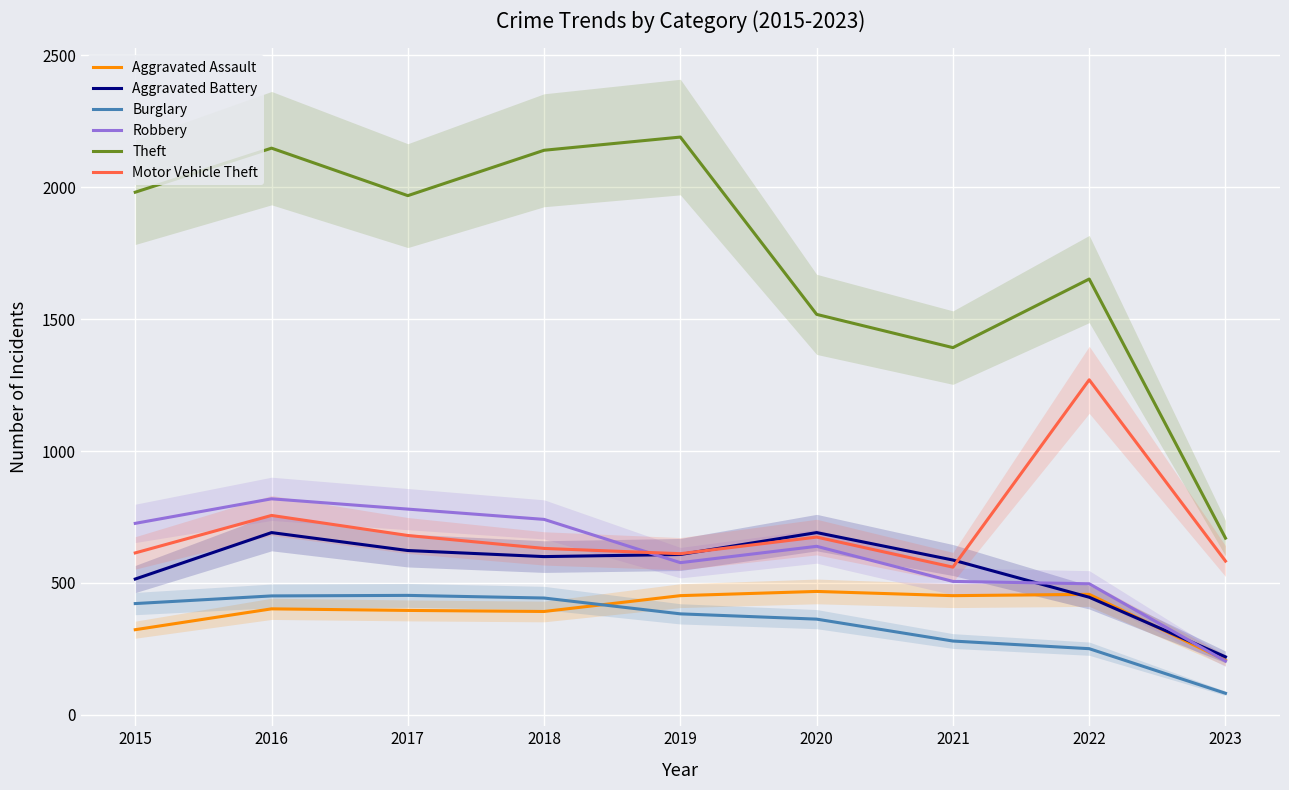

What is the maximum value shown in the chart?

2190